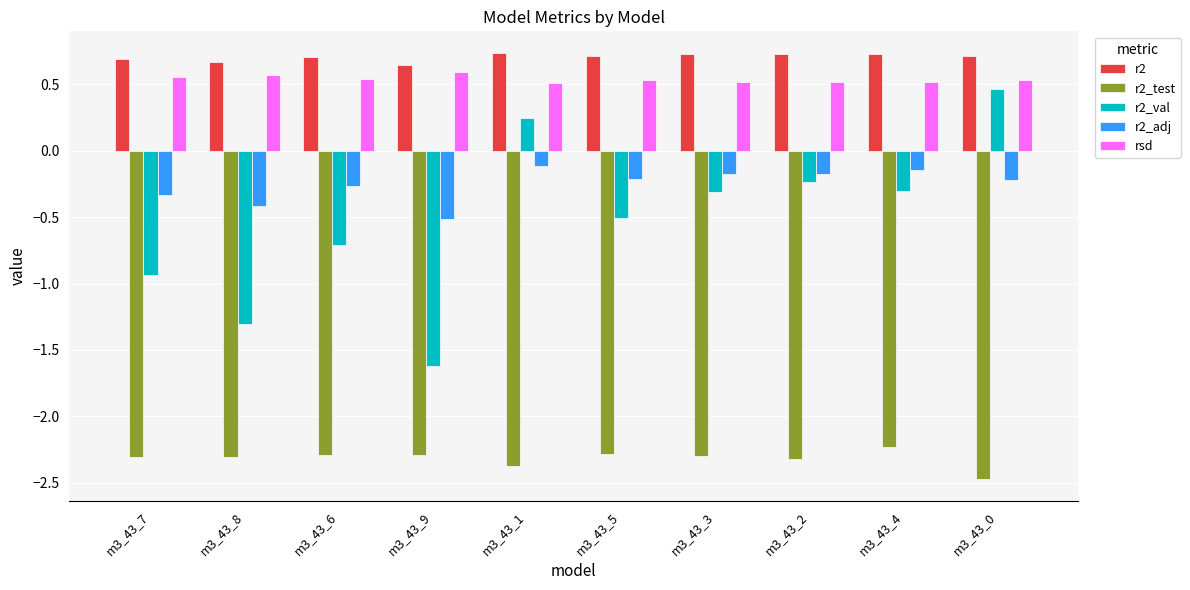

What is the sum of the r2_test values at m3_43_8 and m3_43_0?

-4.8